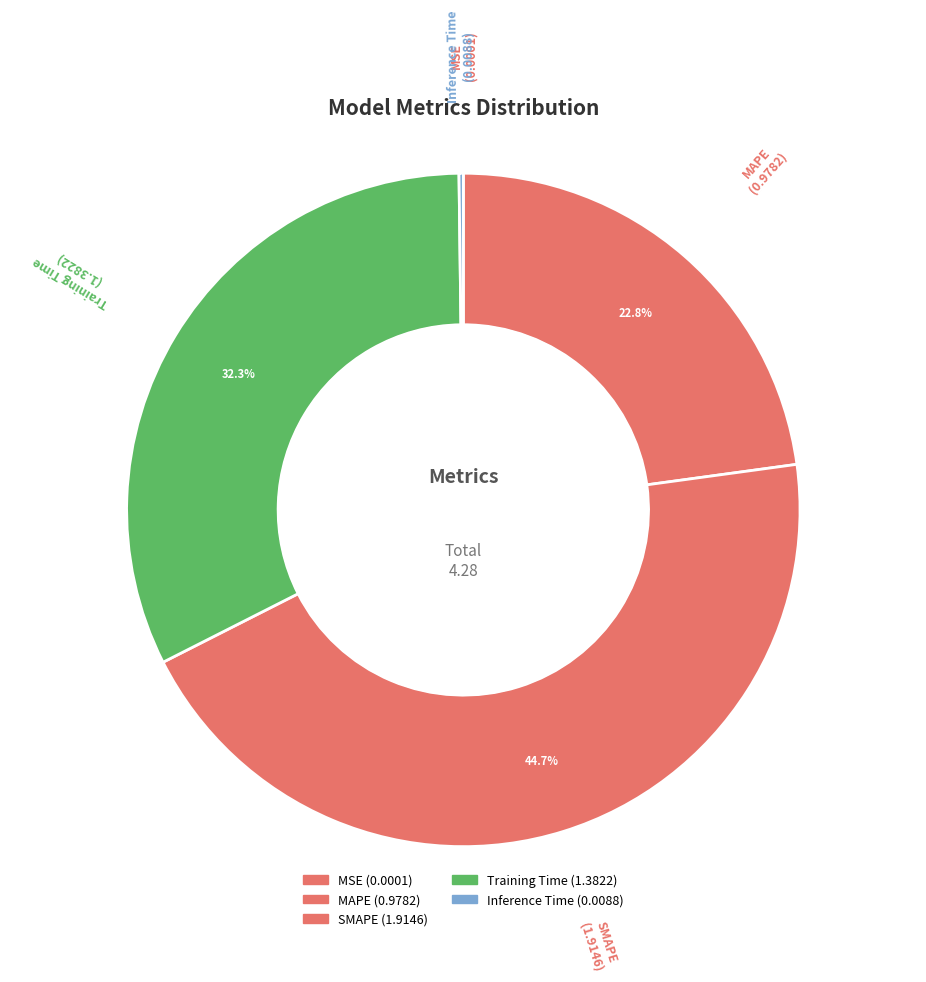

How many segments does this pie chart have?

5